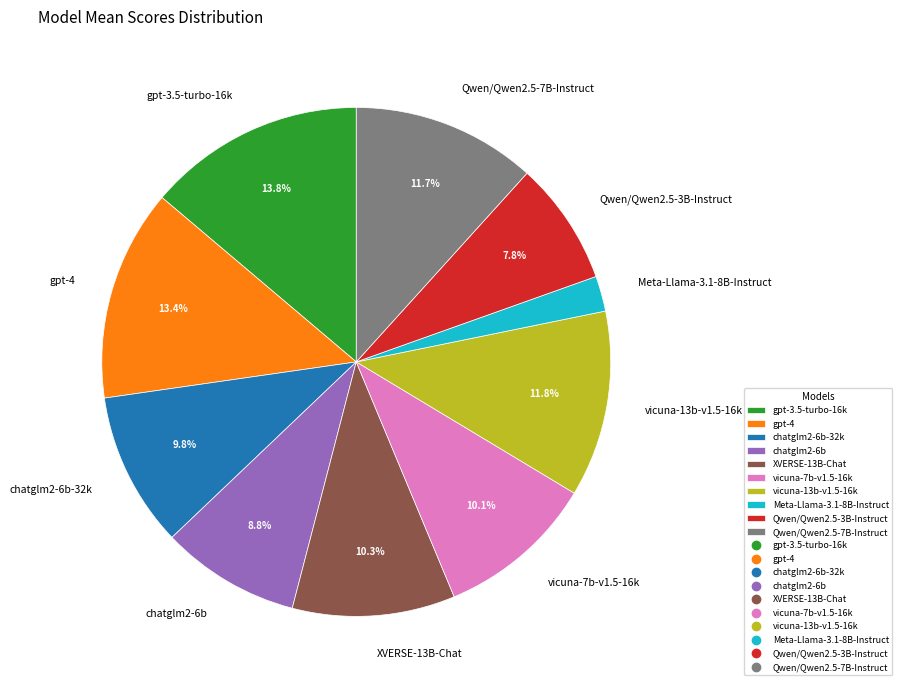

What percentage is the gpt-3.5-turbo-16k slice, to the nearest percent?

14%